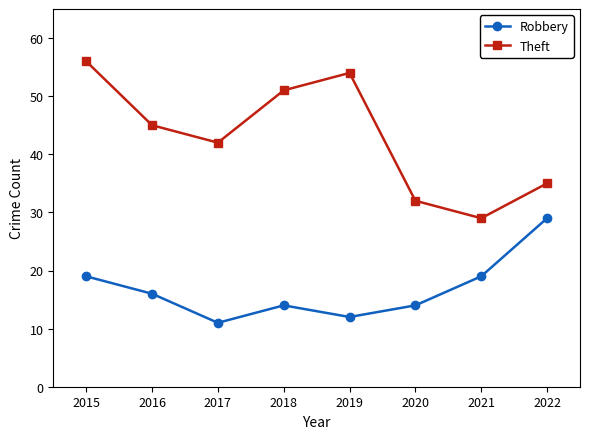

Is this an area chart (filled region under the line)?

No